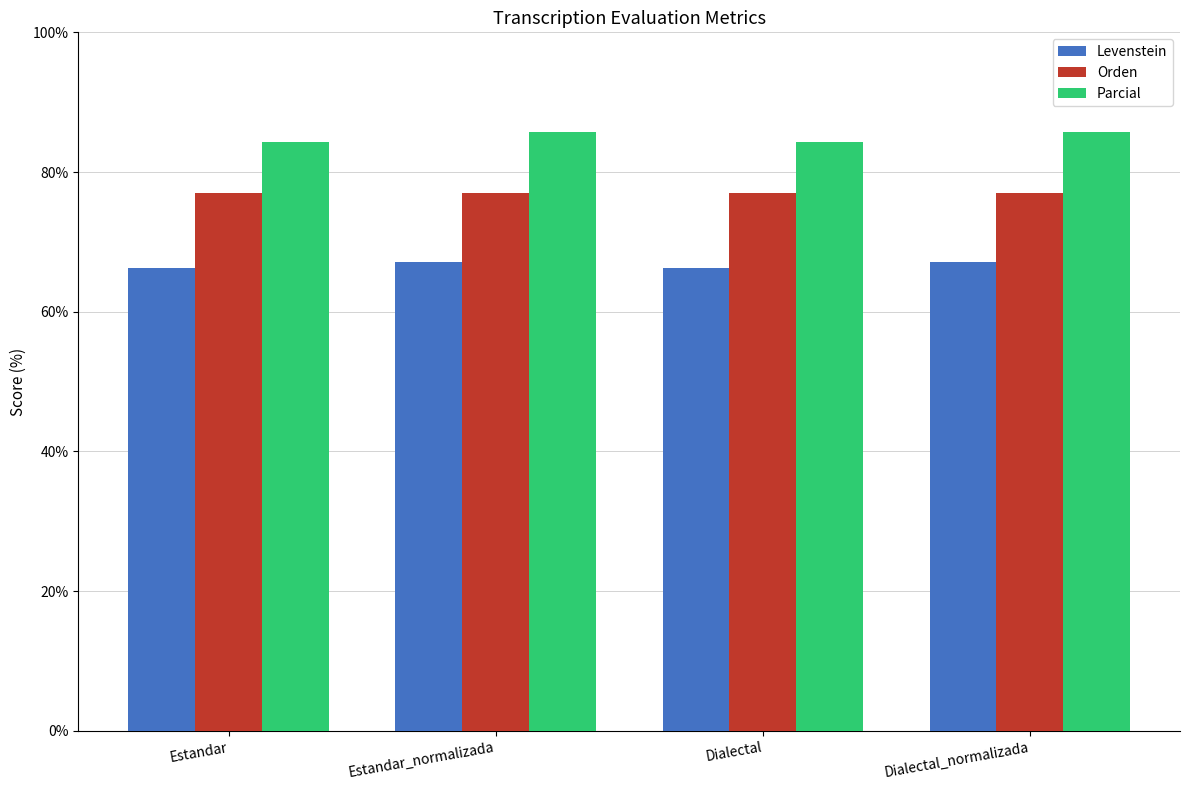

What position from the right is Estandar?

4